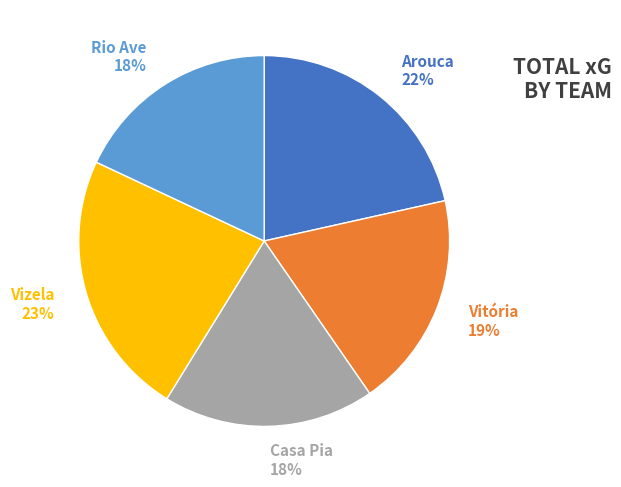

To the nearest percent, what percentage of the pie is Arouca?

22%